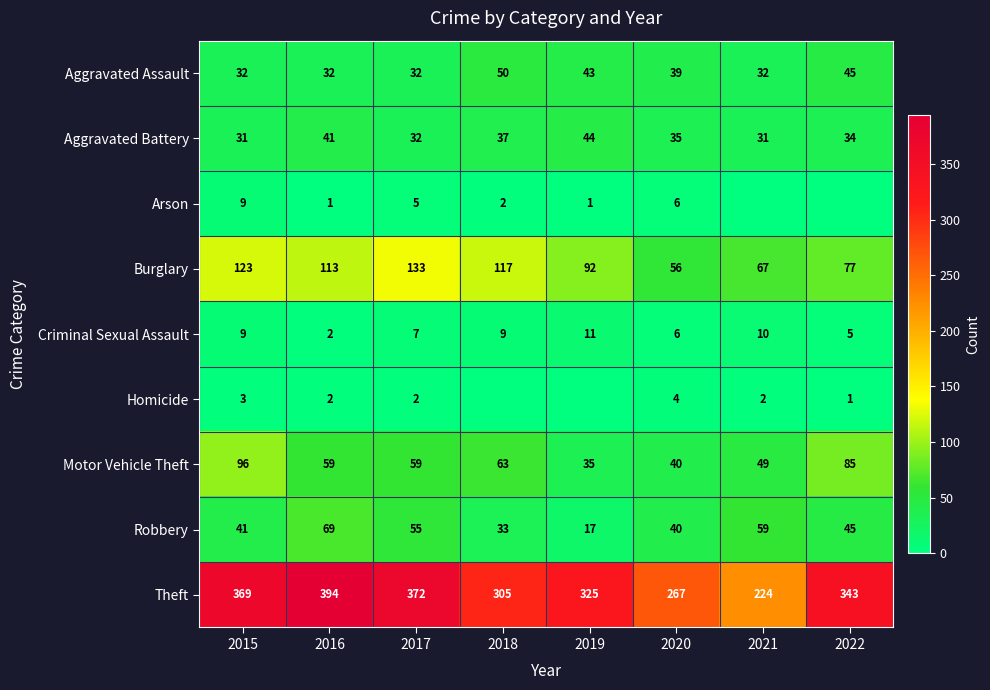

Which label corresponds to the largest value in the chart?

2016